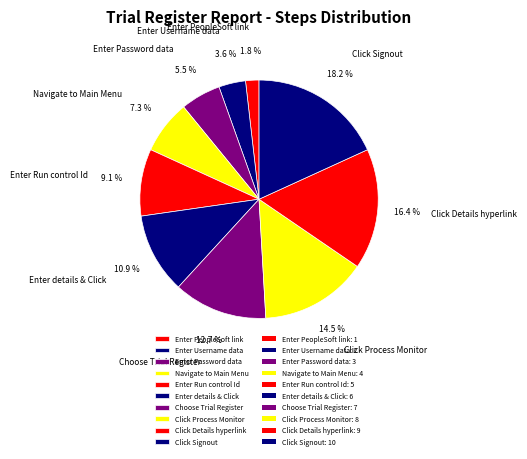

How many segments does this pie chart have?

10